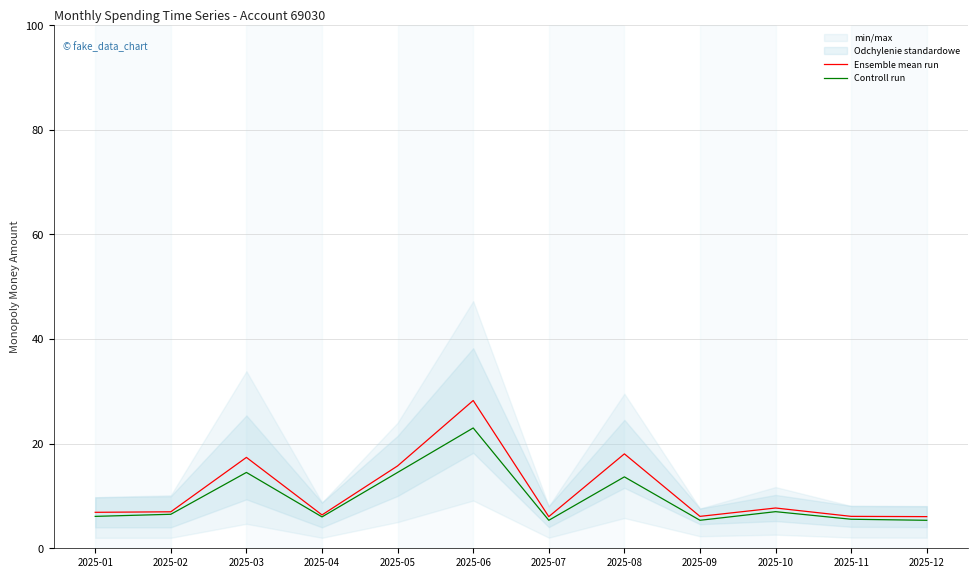

Which category has the highest value across all series?

2025-06